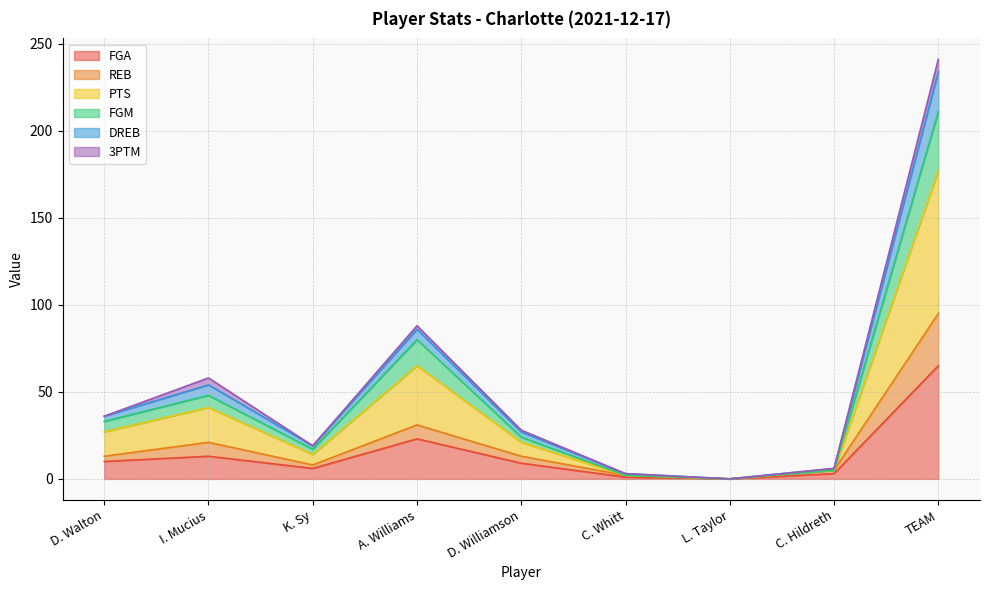

True or false: PTS and REB cross at least once.

False